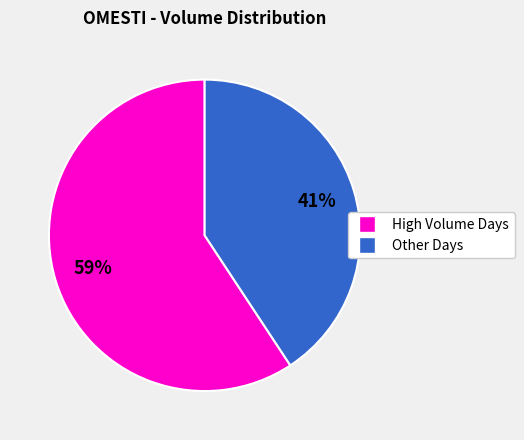

To the nearest percent, what is the average slice percentage?

50%